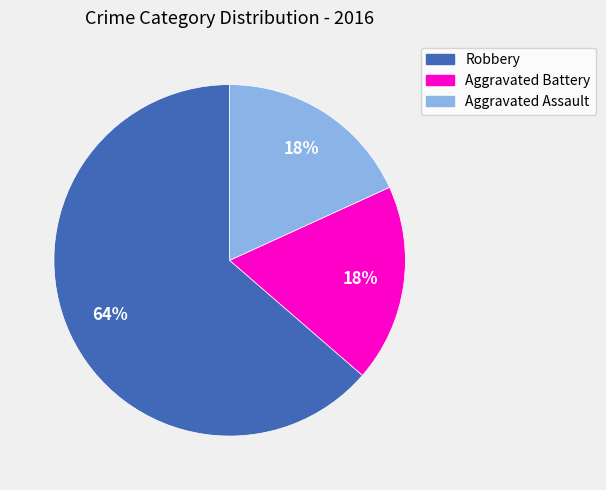

Which category has the biggest portion of the pie?

Robbery